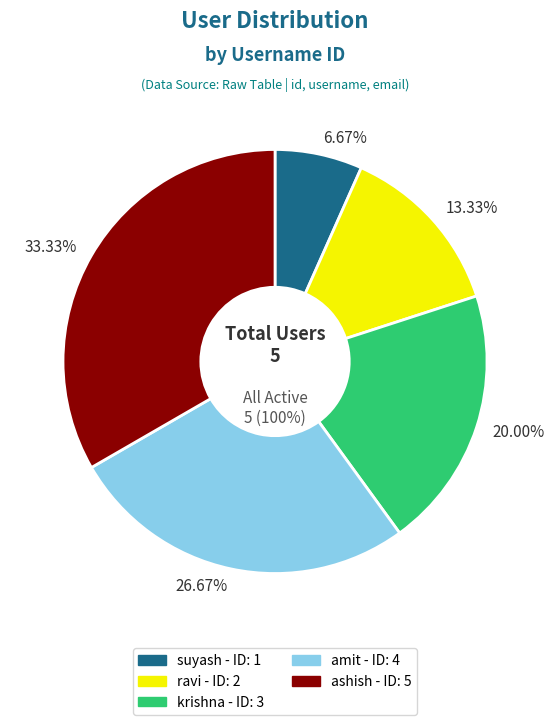

How many slices are in this pie chart?

5